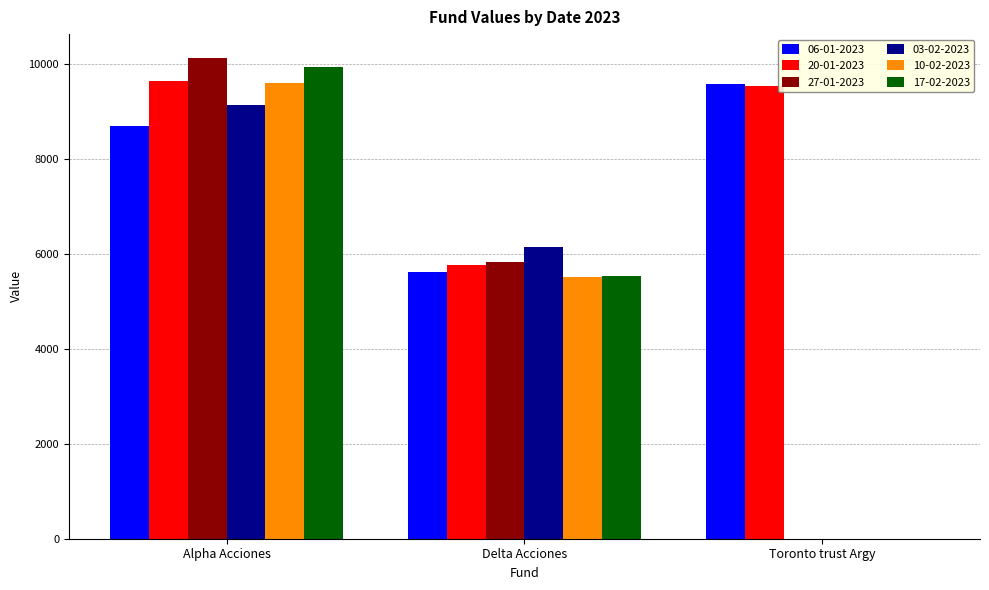

What is the sum of the 03-02-2023 values at Toronto trust Argy and Alpha Acciones?

9141.3